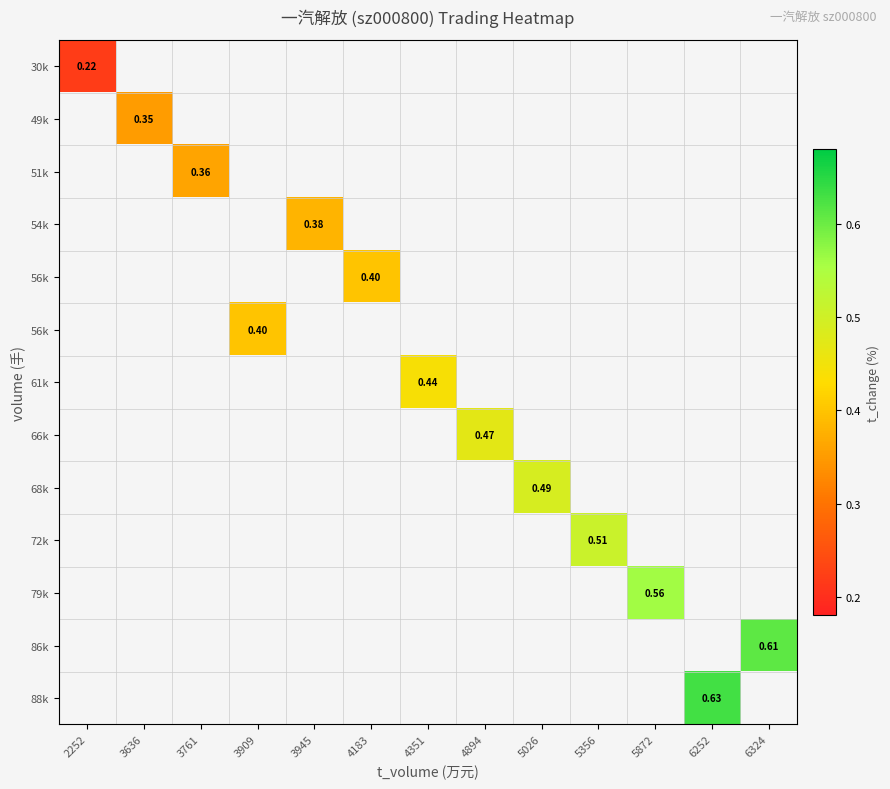

How many data points does each series have?

13